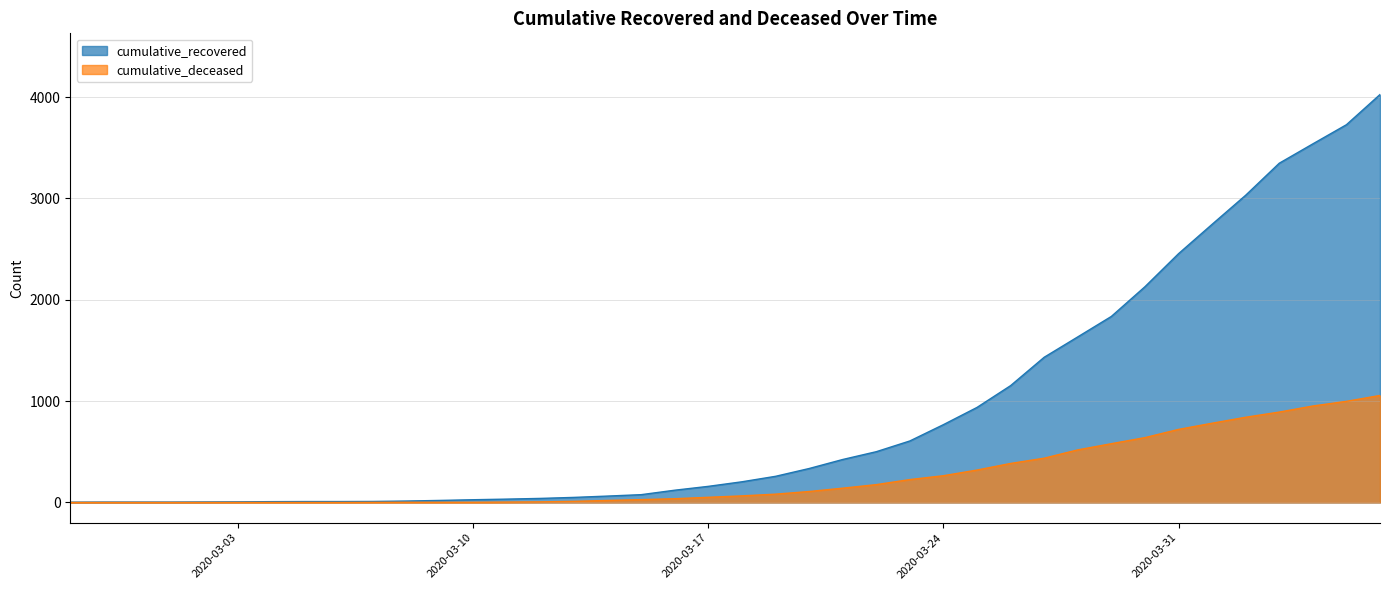

List the series in order of their peak value, highest first.

cumulative_recovered, cumulative_deceased